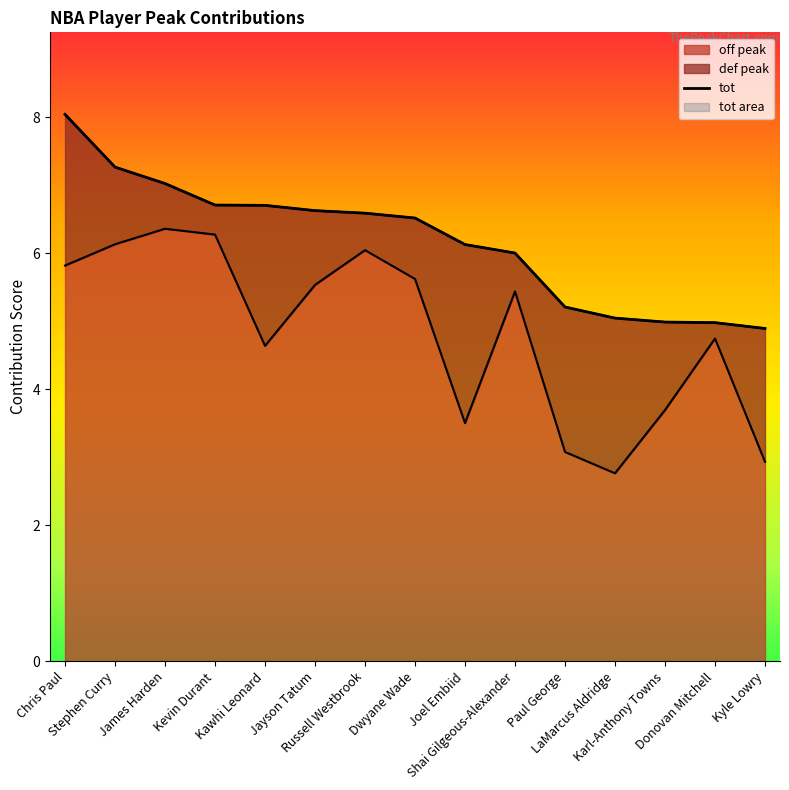

What is the value of the 14th point from the left?

5.0